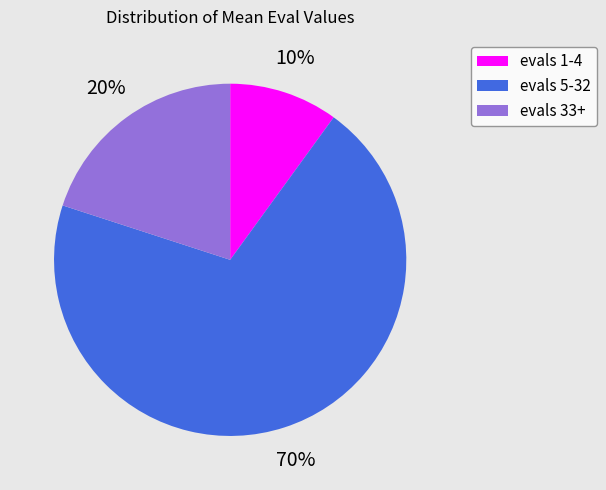

Rank the categories by value from lowest to highest.

evals 1-4, evals 33+, evals 5-32